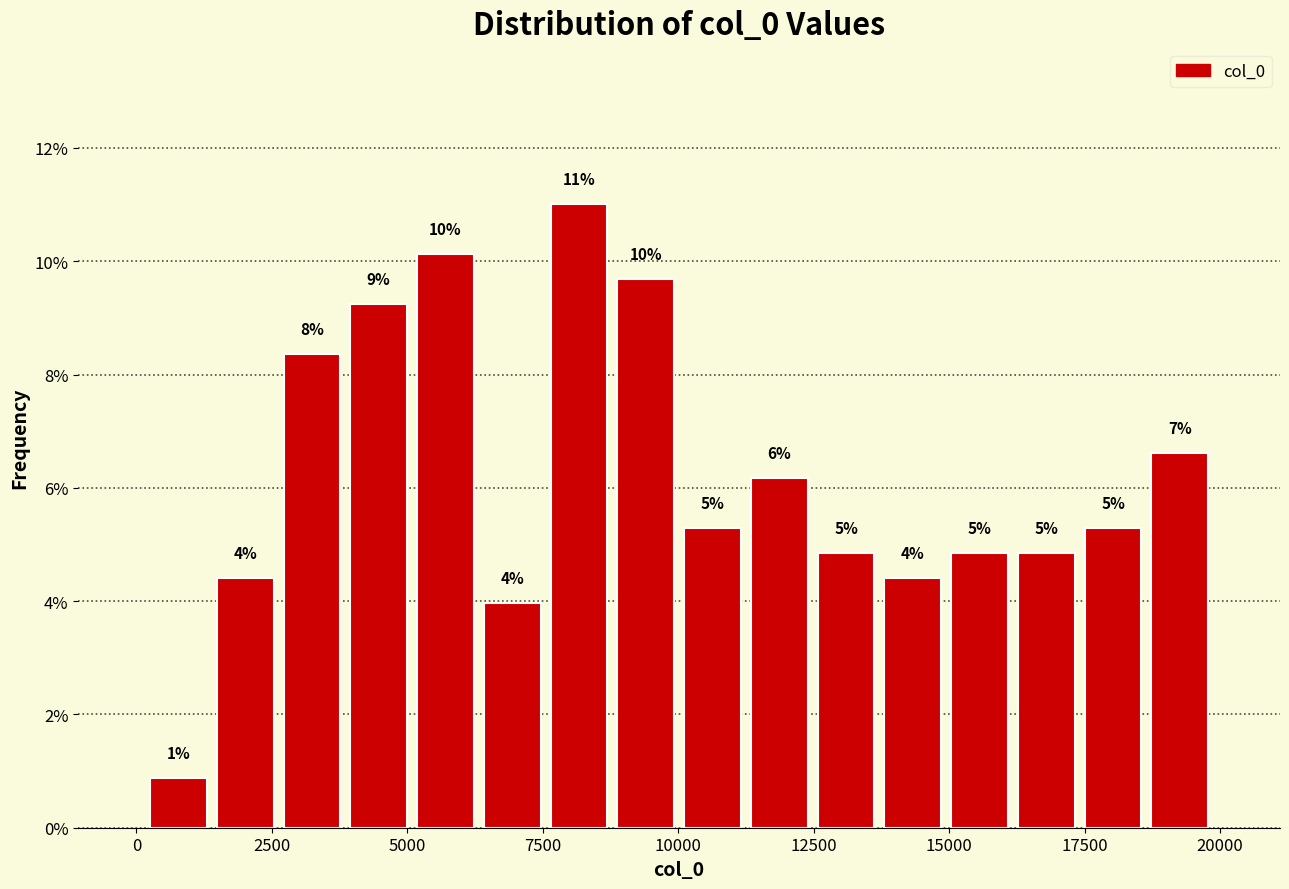

Read against the x-axis, roughly where is the centre of the tallest bar?

8000